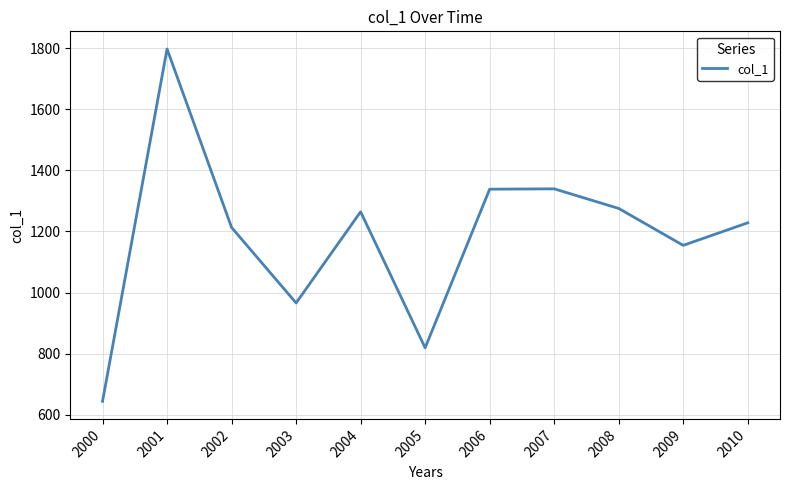

What is the smallest value displayed?

644.3